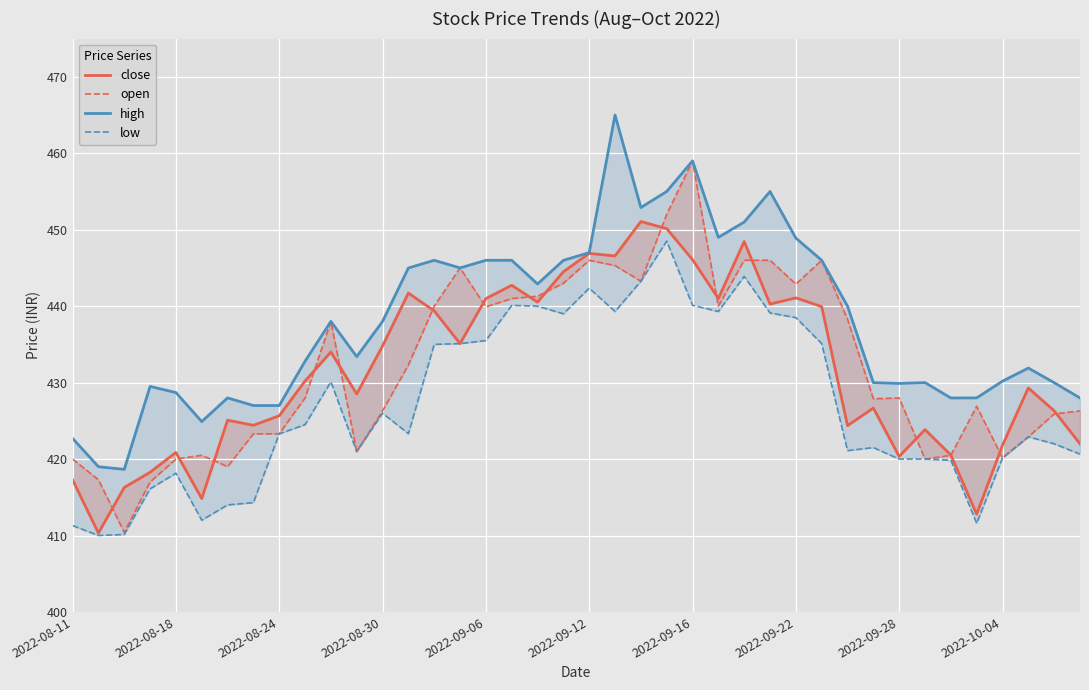

Which series has the largest total across all categories?

high